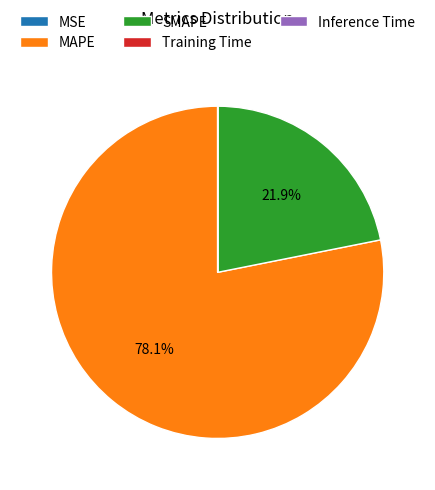

To the nearest percent, what is the difference between the largest and smallest slice percentages?

78%